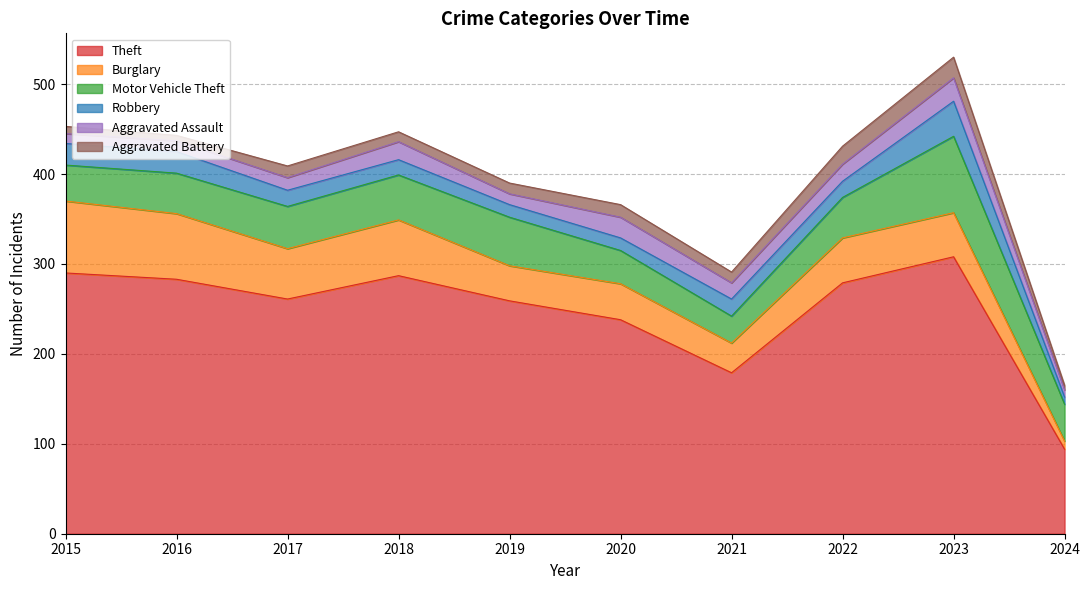

List the labels in order of Aggravated Assault value, smallest first.

2024, 2015, 2016, 2019, 2017, 2021, 2022, 2018, 2020, 2023